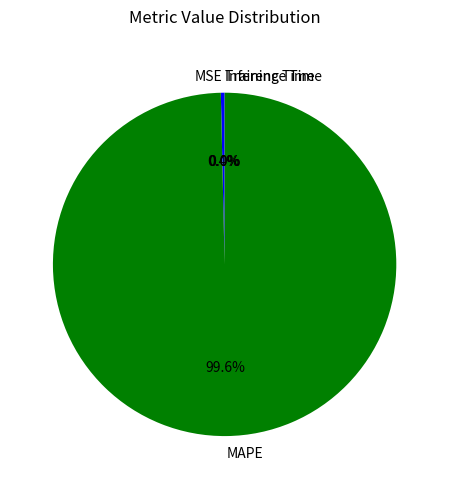

What portion of the pie excludes MSE?

99.6%